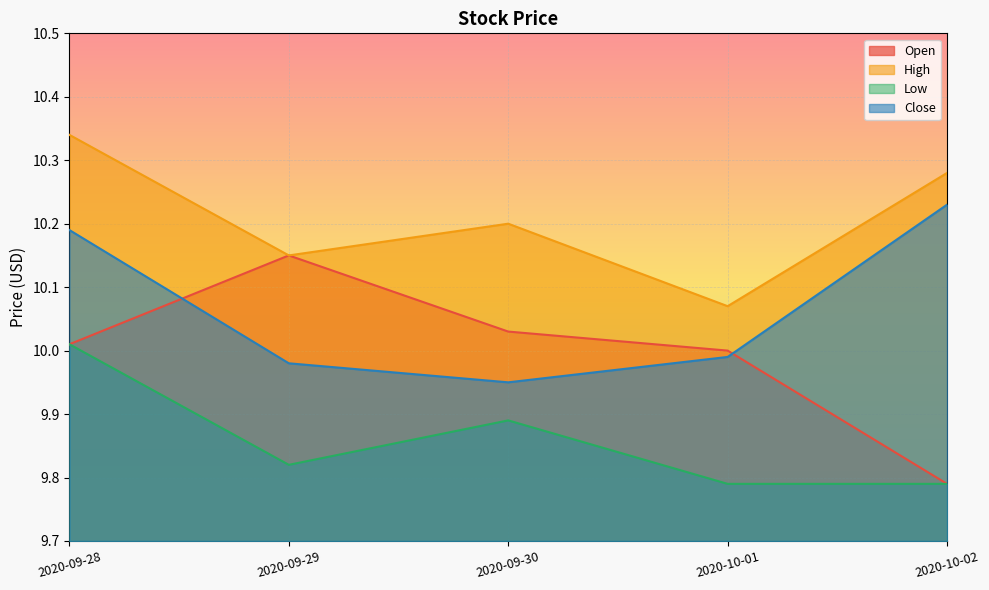

Where is the first local maximum for Open?

2020-09-29